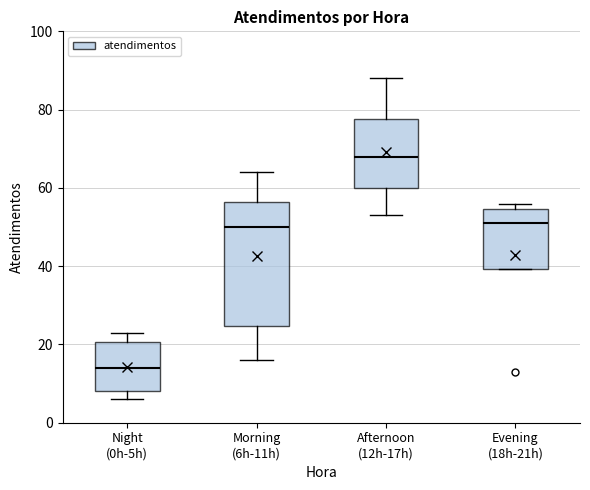

Where does the upper whisker of the box for Afternoon (12h-17h) end on the y-axis? The values are not printed on the chart, so give them approximately, as read against the axis.

88